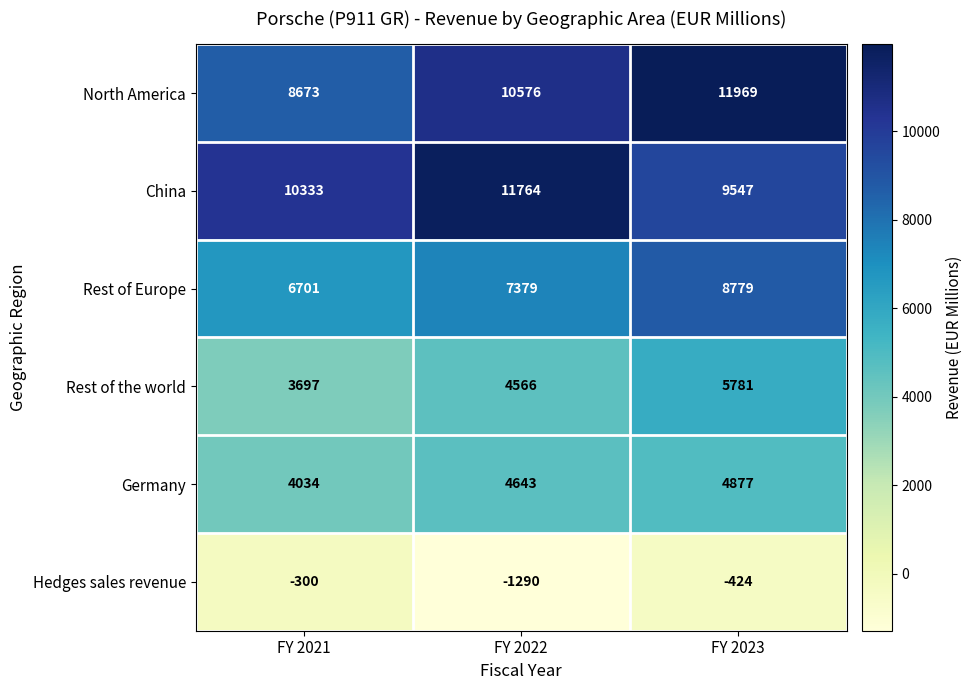

Reading left to right, extract all data points from this chart.

North America: FY 2021=8673	FY 2022=10576	FY 2023=11969
China: FY 2021=10333	FY 2022=11764	FY 2023=9547
Rest of Europe: FY 2021=6701	FY 2022=7379	FY 2023=8779
Rest of the world: FY 2021=3697	FY 2022=4566	FY 2023=5781
Germany: FY 2021=4034	FY 2022=4643	FY 2023=4877
Hedges sales revenue: FY 2021=-300	FY 2022=-1290	FY 2023=-424